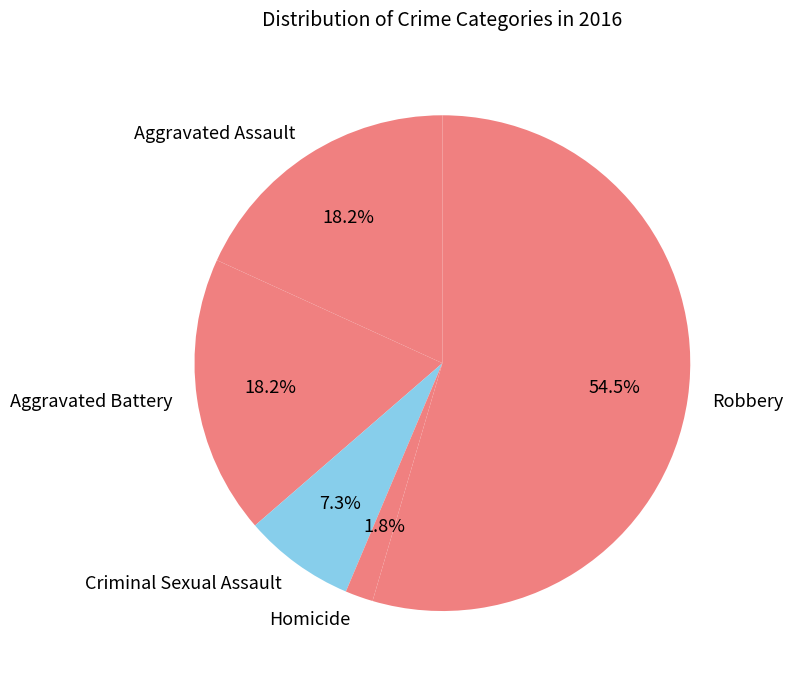

What is the smallest slice in the pie chart?

Homicide